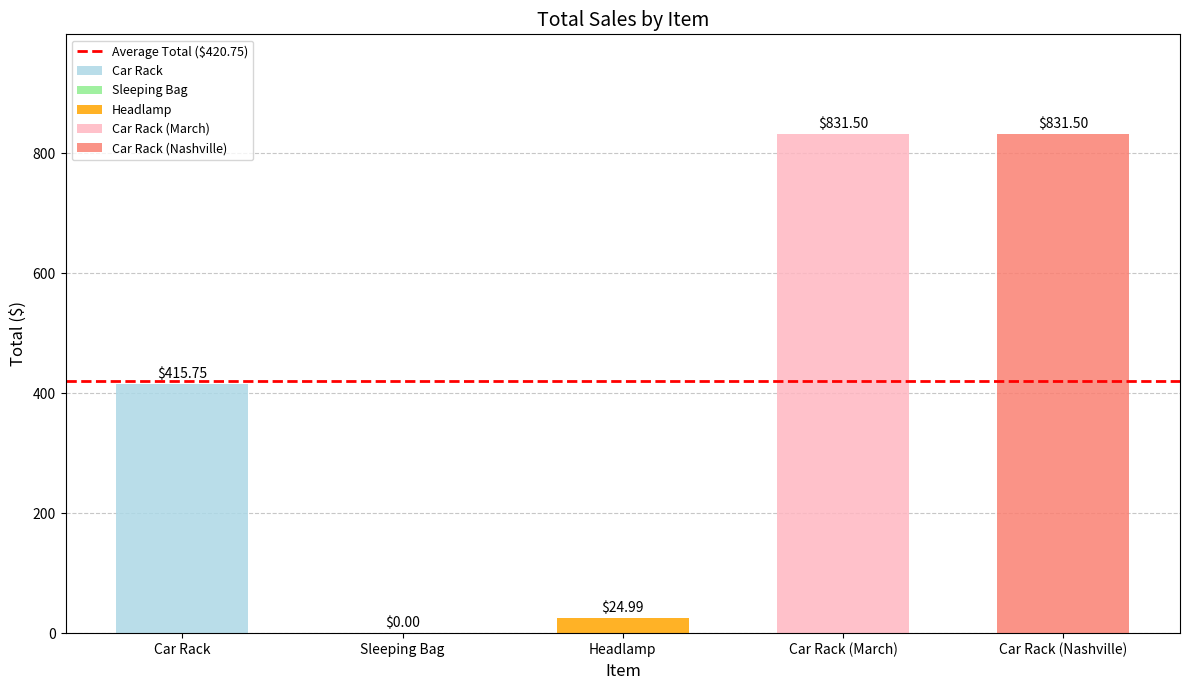

What is the difference between the maximum and minimum values?

831.5